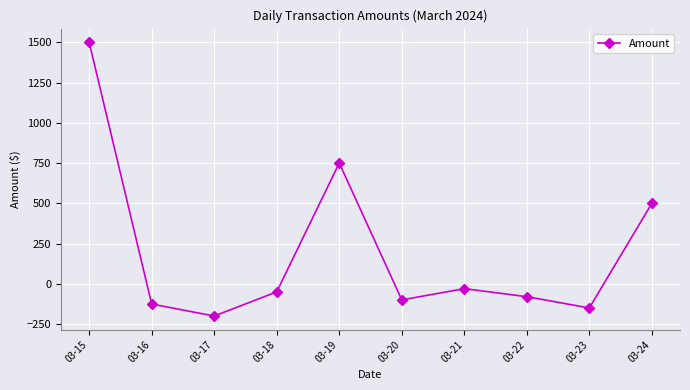

Is it true that the value at 03-23 is -93.1?

False